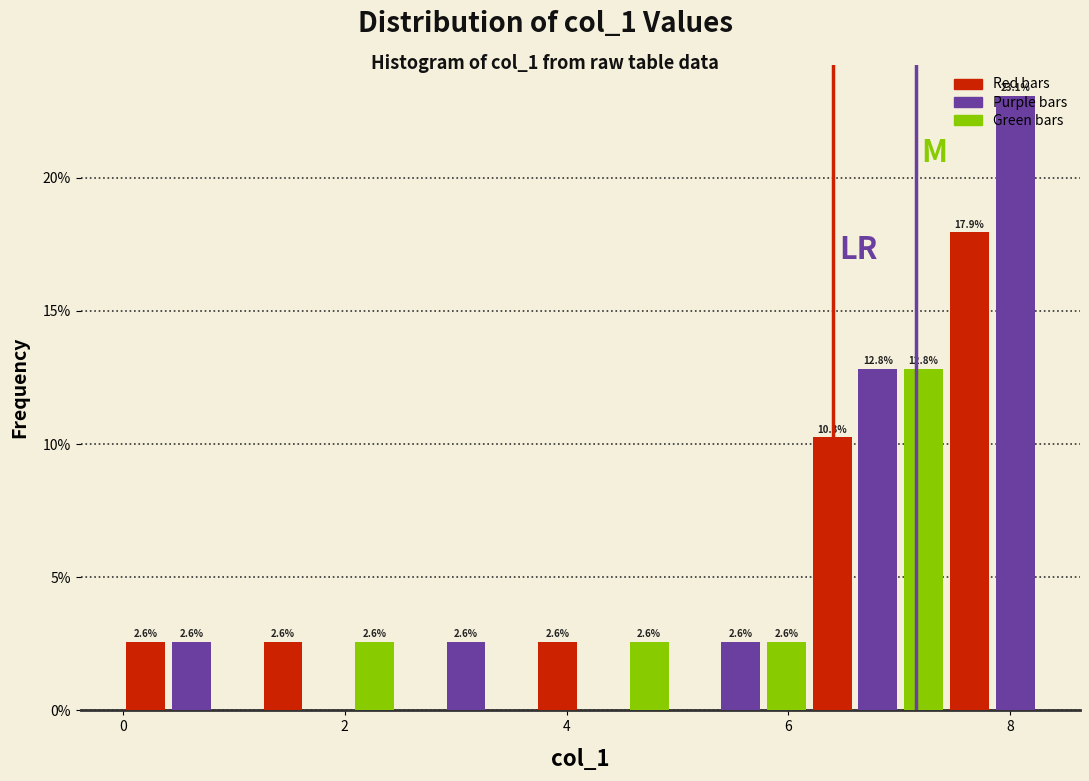

Around what value on the x-axis is the tallest bar? Give the approximate position of its centre, as read against the axis.

8.0